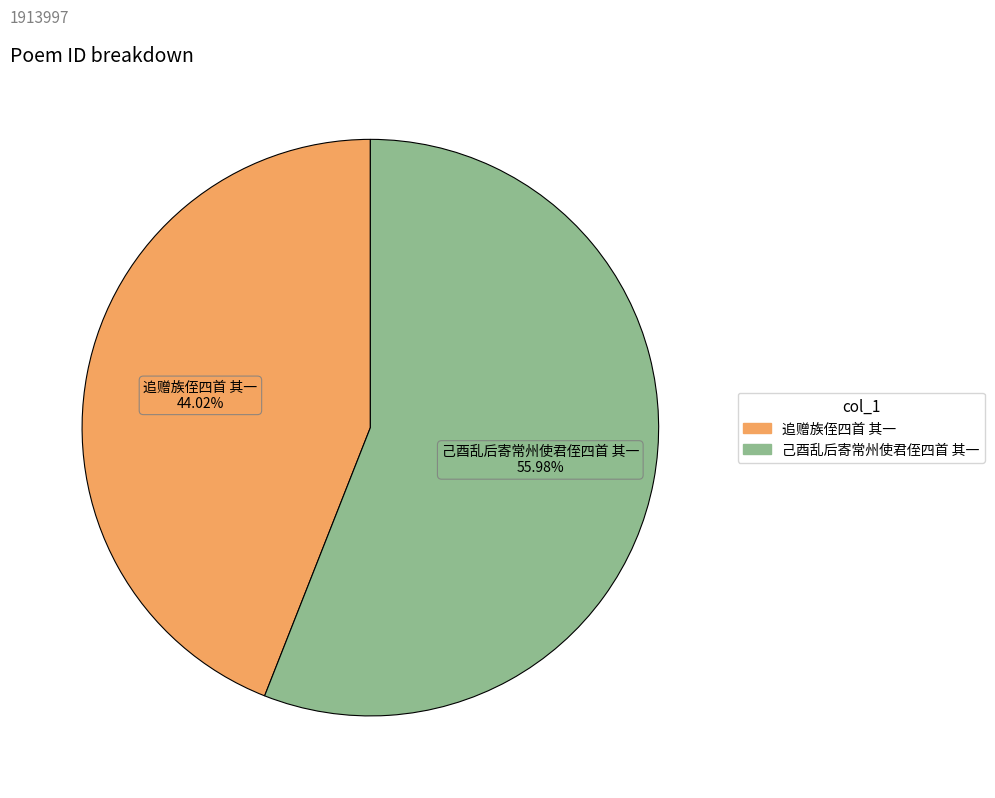

The 追赠族侄四首 其一 slice represents 33% of the pie. True or false?

False